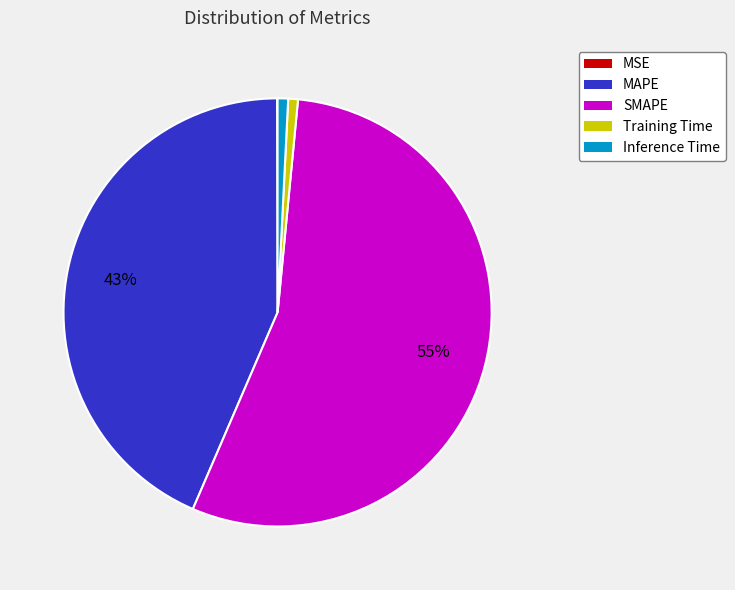

Between MAPE and SMAPE, which is larger?

SMAPE